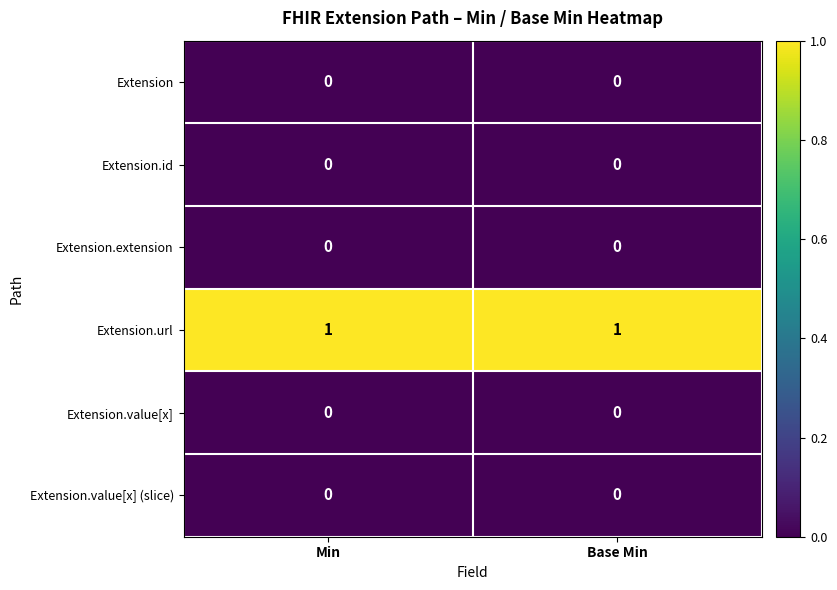

Count the number of data series in this chart.

6